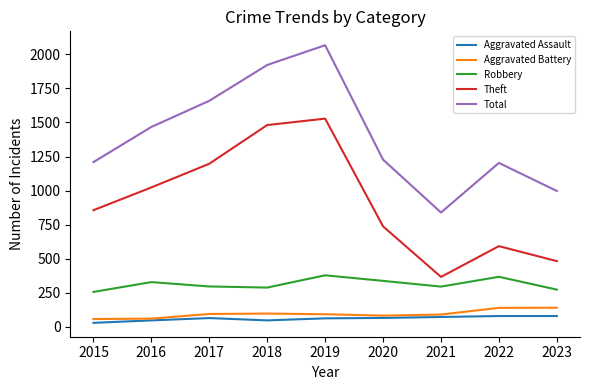

True or false: Robbery and Aggravated Assault intersect in this chart.

False